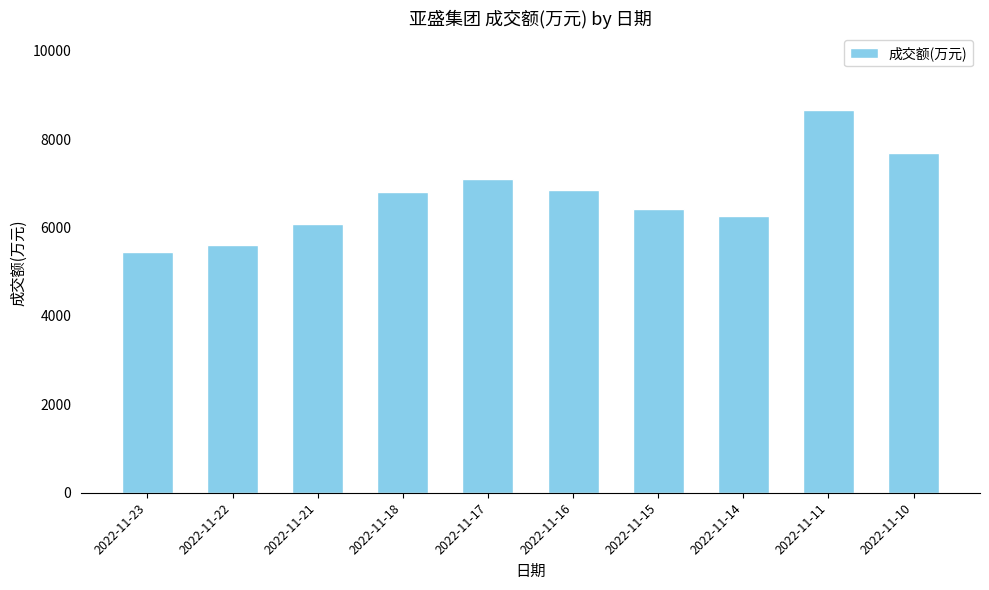

What is the smallest value displayed?

5447